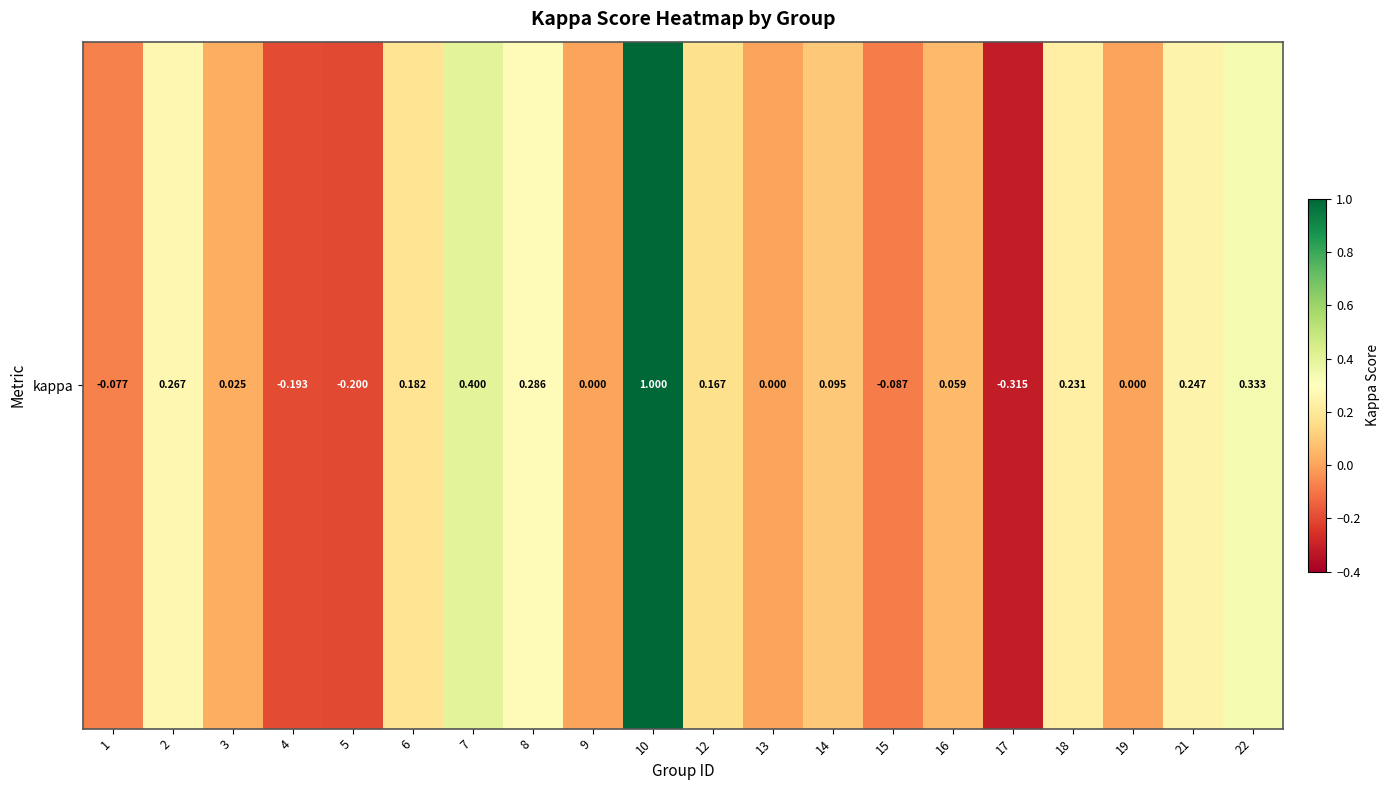

What is the sum of all values?

2.4